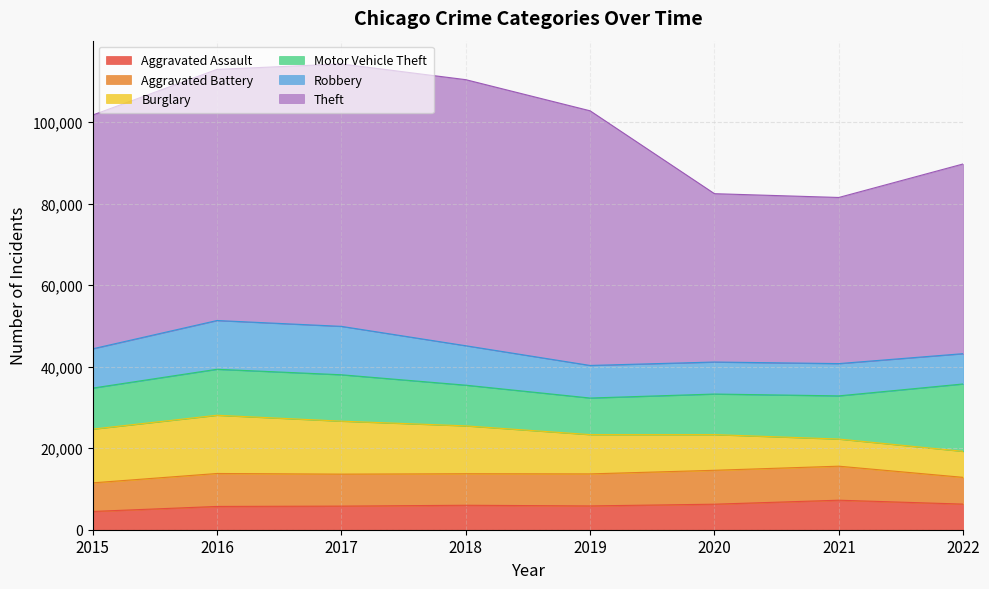

What is the lowest value of the Burglary series?

6384